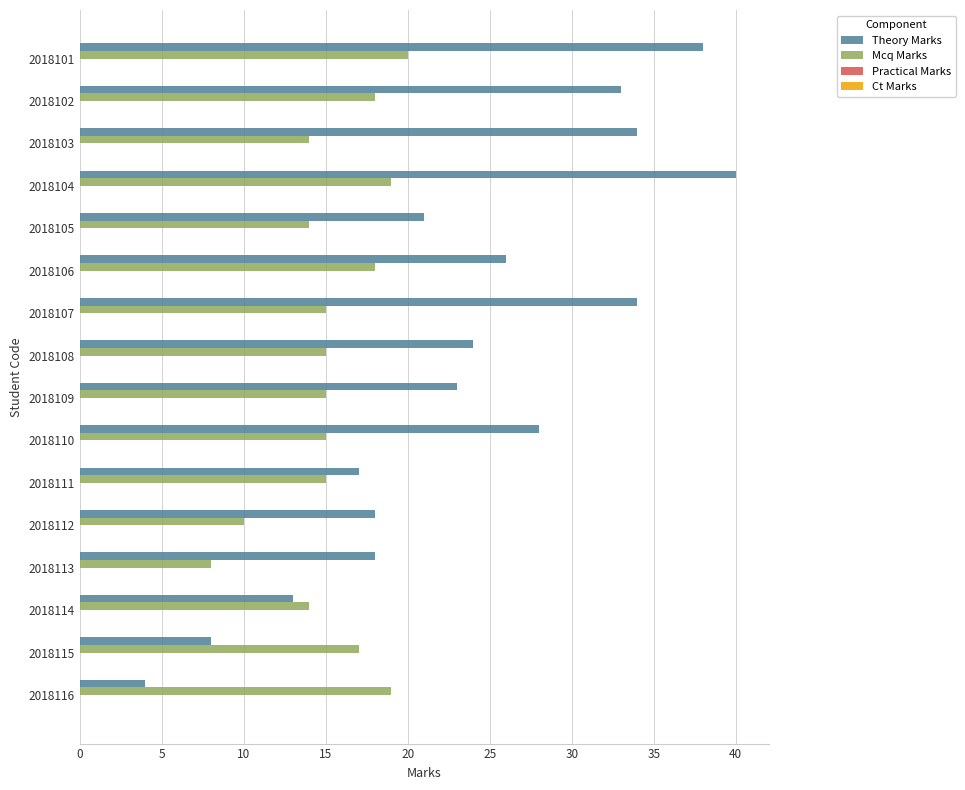

List the series in order of their peak value, highest first.

Theory Marks, Mcq Marks